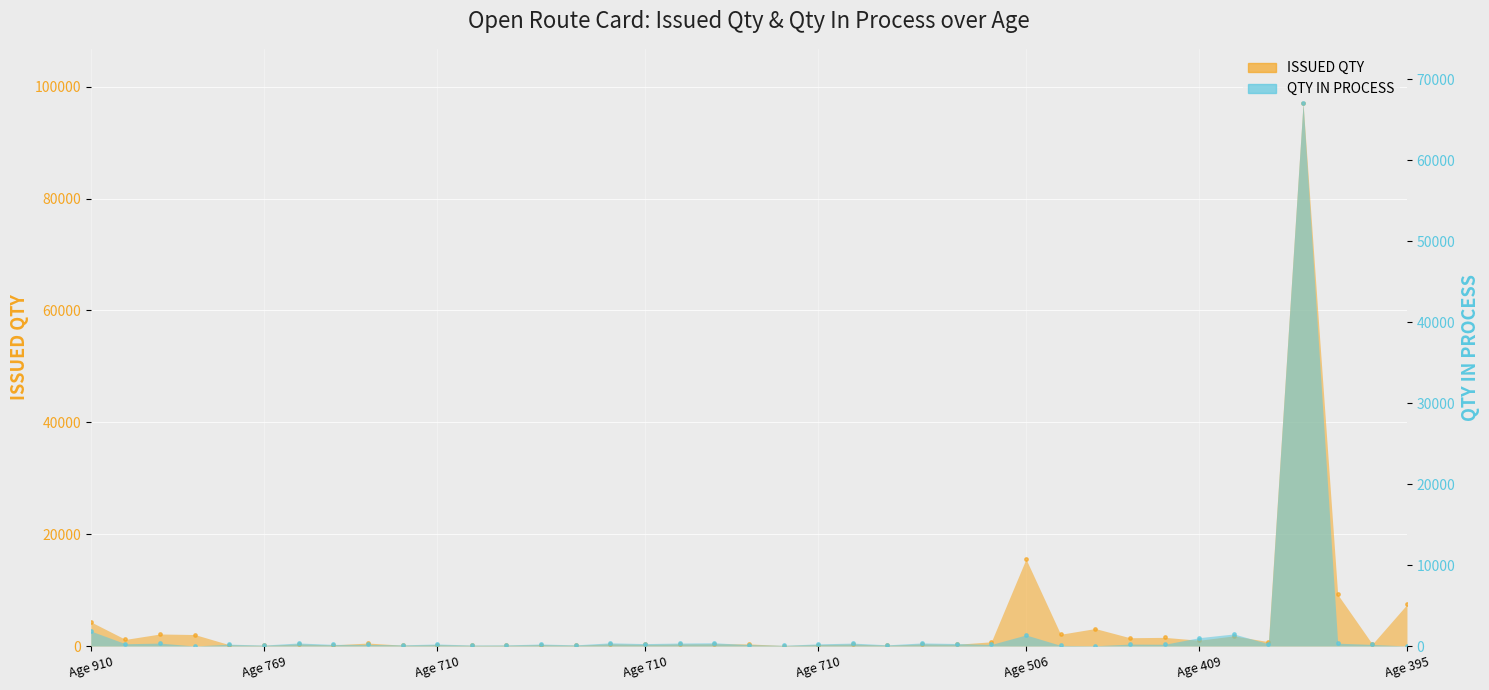

Which series contains the lowest Y value?

QTY IN PROCESS